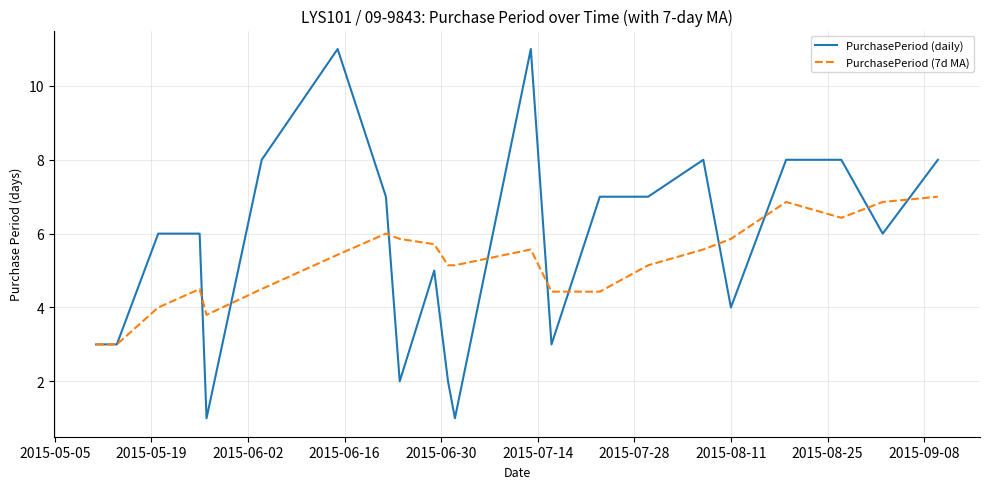

Rank the series by their maximum value, from lowest to highest.

PurchasePeriod (7d MA), PurchasePeriod (daily)